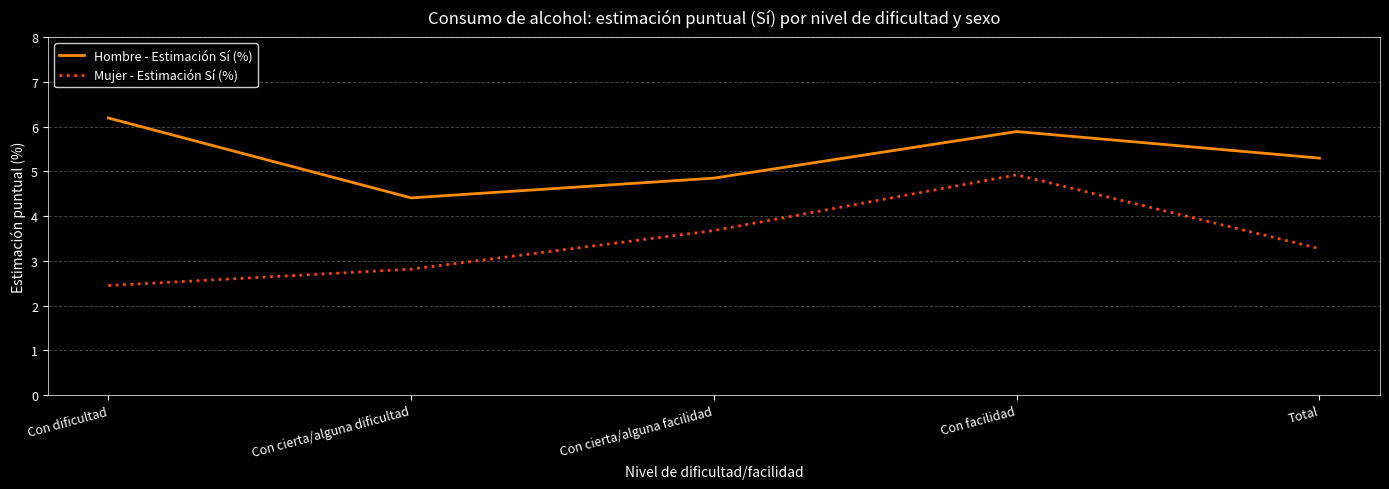

True or false: Mujer - Estimación Sí (%) has a value of 3.3 at Total.

True